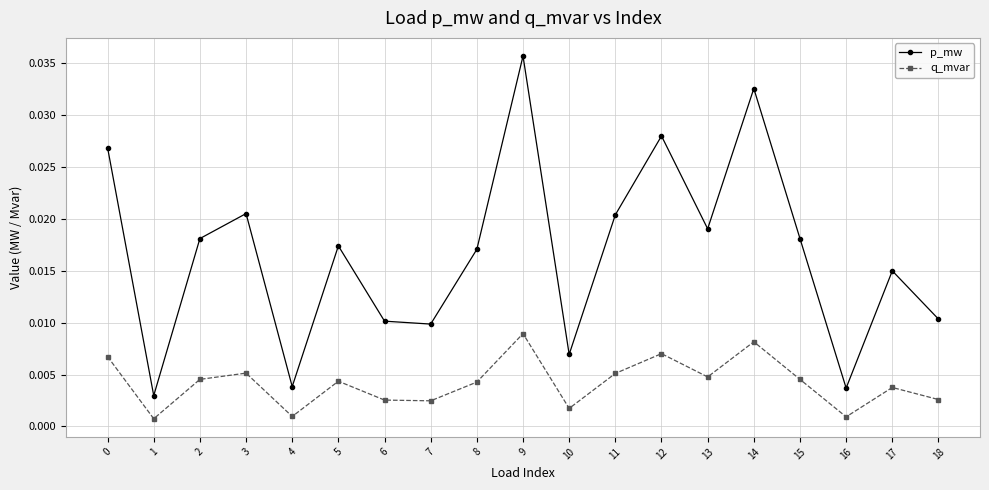

Which series changed the most between 0 and 11?

p_mw